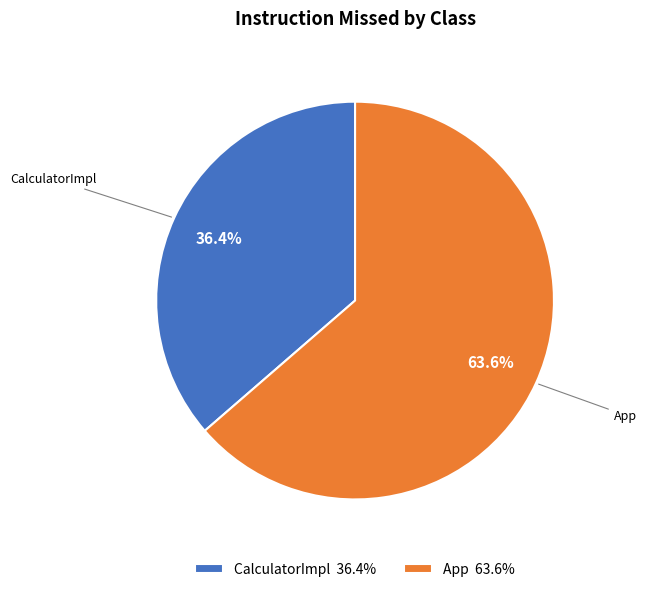

The App slice represents 52% of the pie. True or false?

False